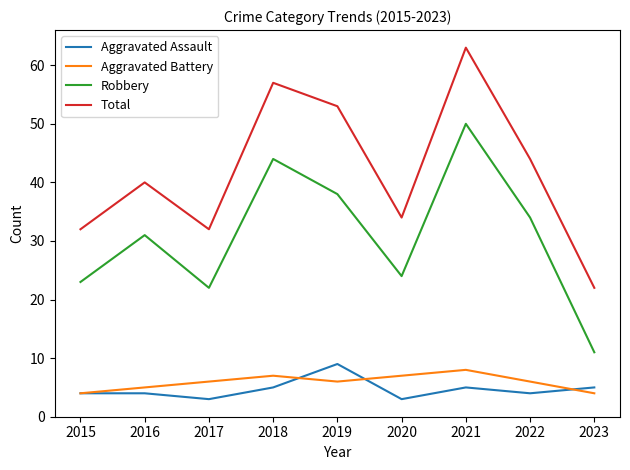

What is the sum of all Aggravated Assault values?

42